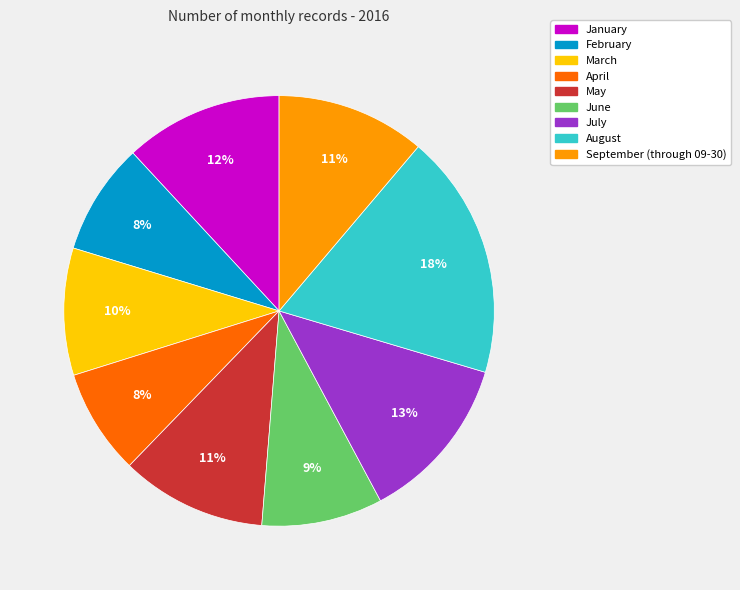

To the nearest percent, what portion does September (through 09-30) represent?

11%